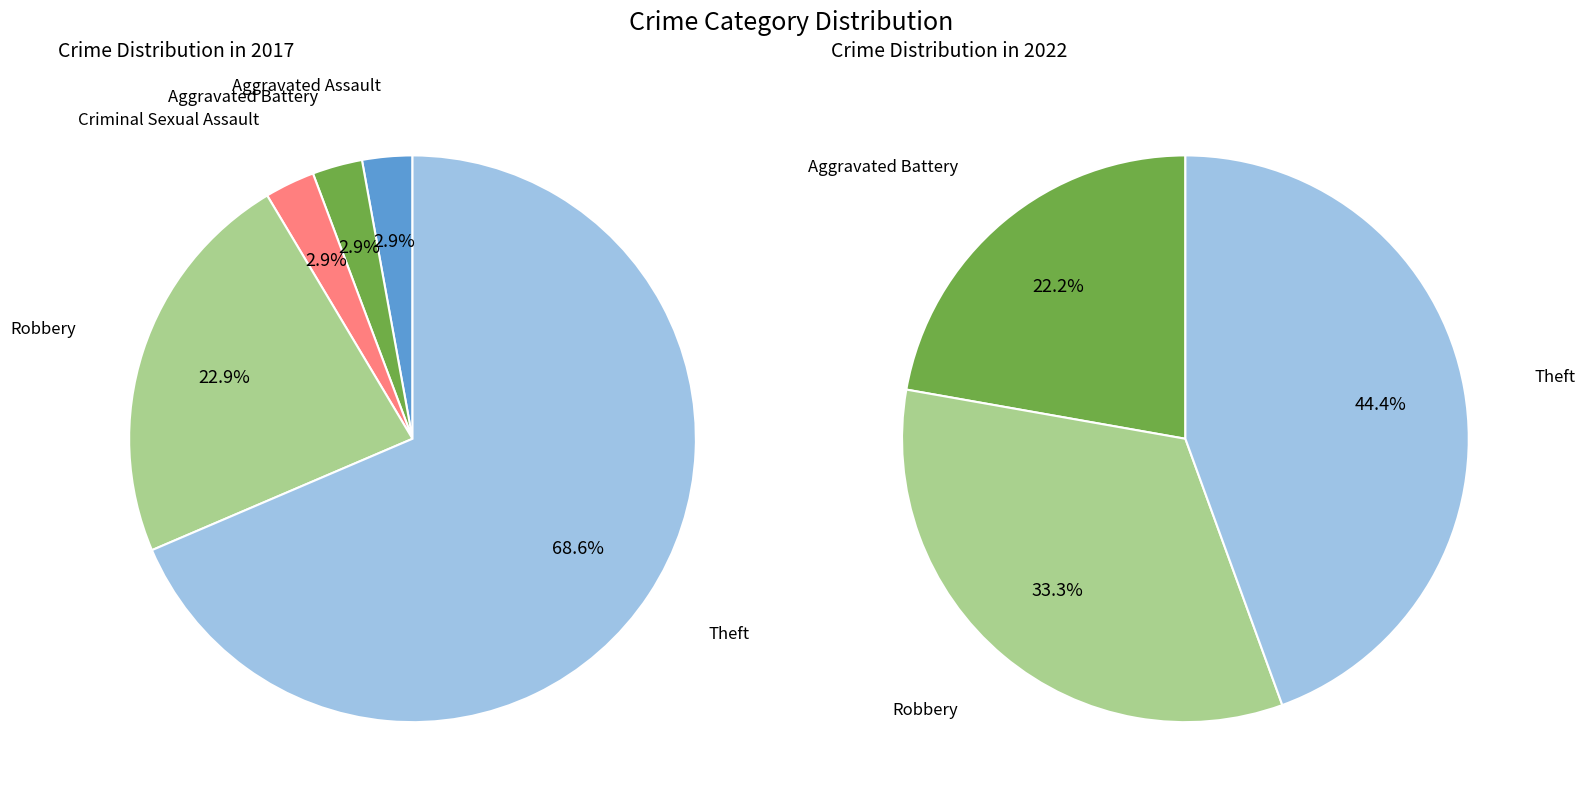

What is the total percentage of values_2017 and 4?

25.7%